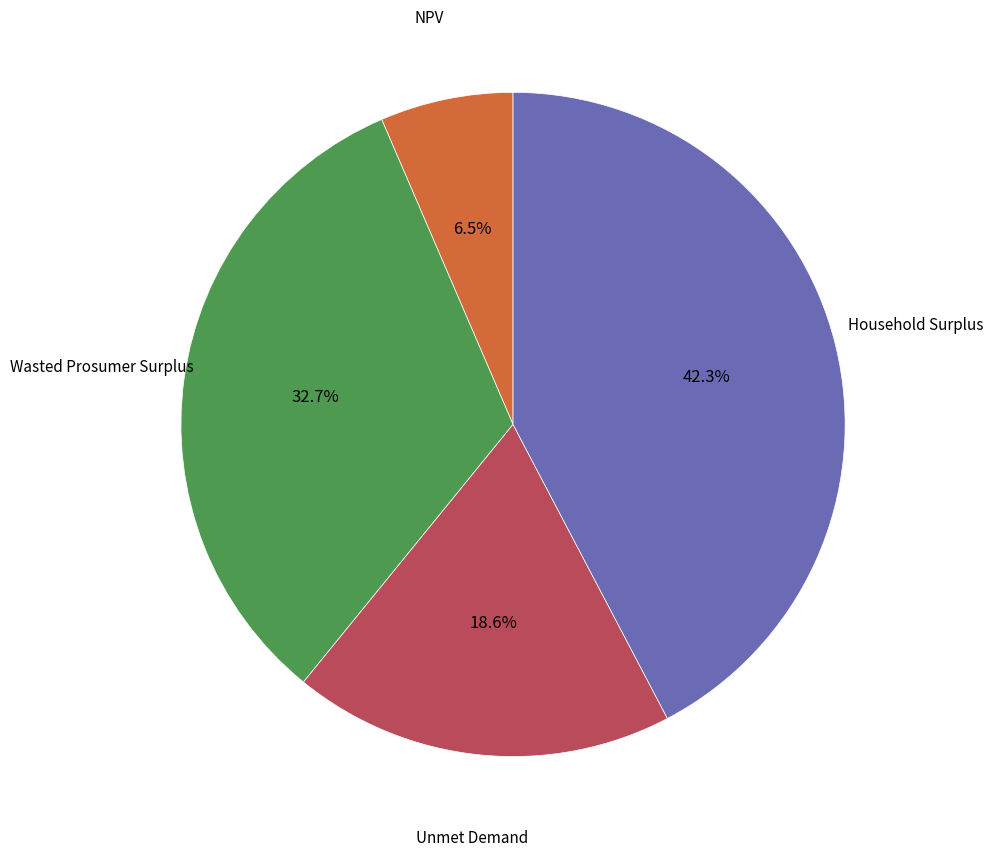

Does any single category account for the majority?

No